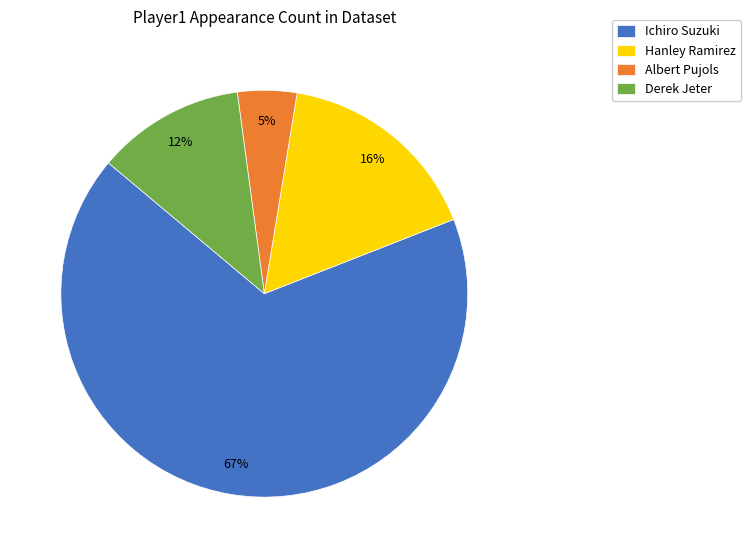

Which category has the biggest portion of the pie?

Ichiro Suzuki